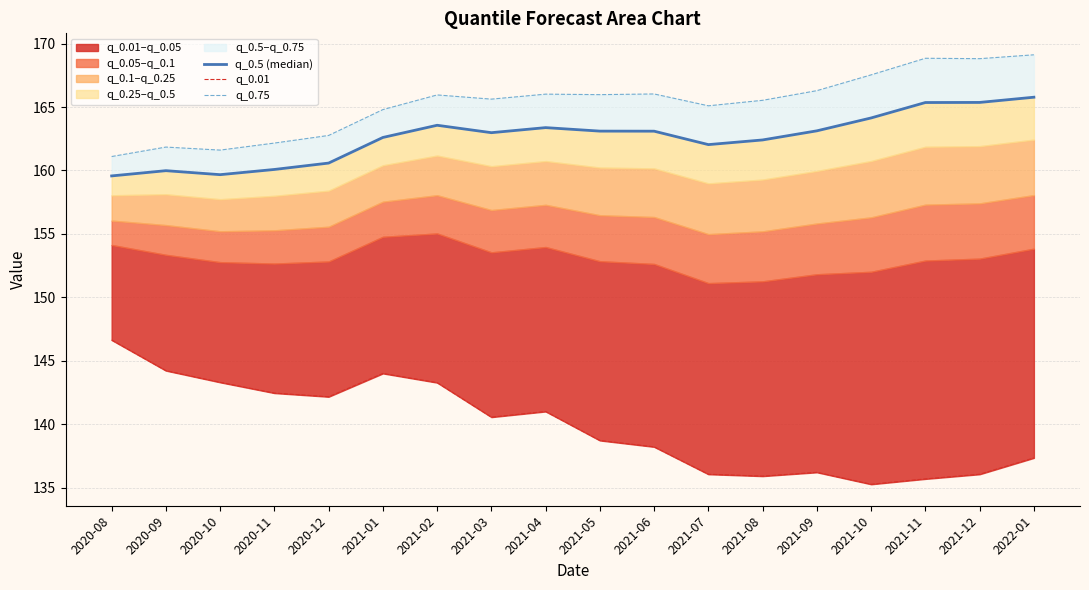

The q_0.01 series shows 144.2 at 2020-09. True or false?

True